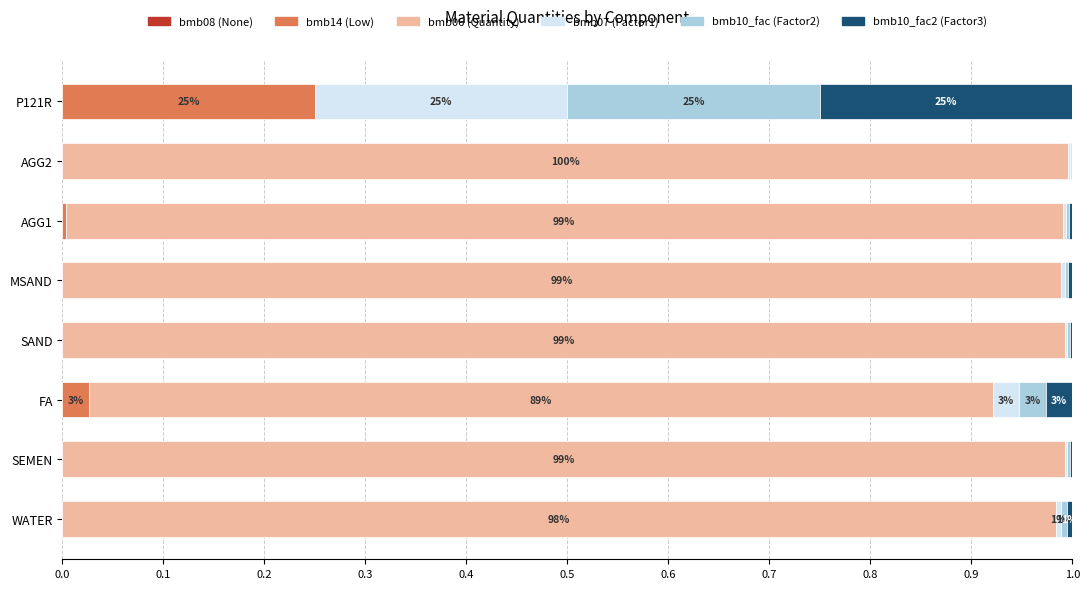

What is the sum of all bmb14 (Low) values?

0.3